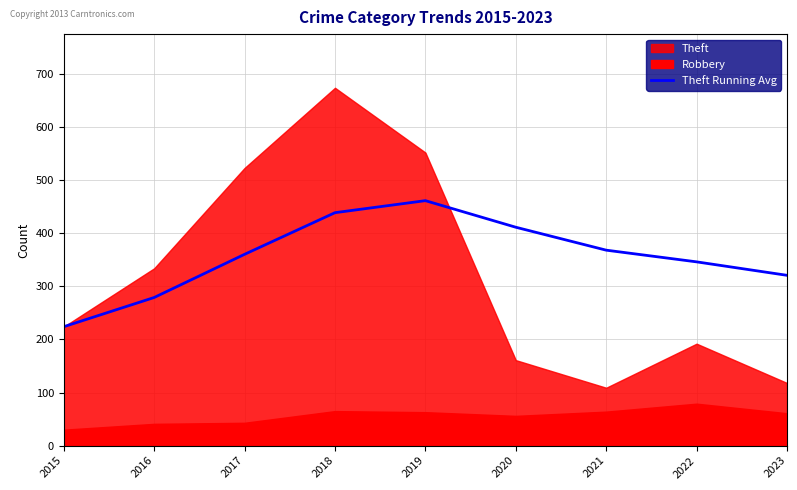

How many lines are shown in the chart?

1